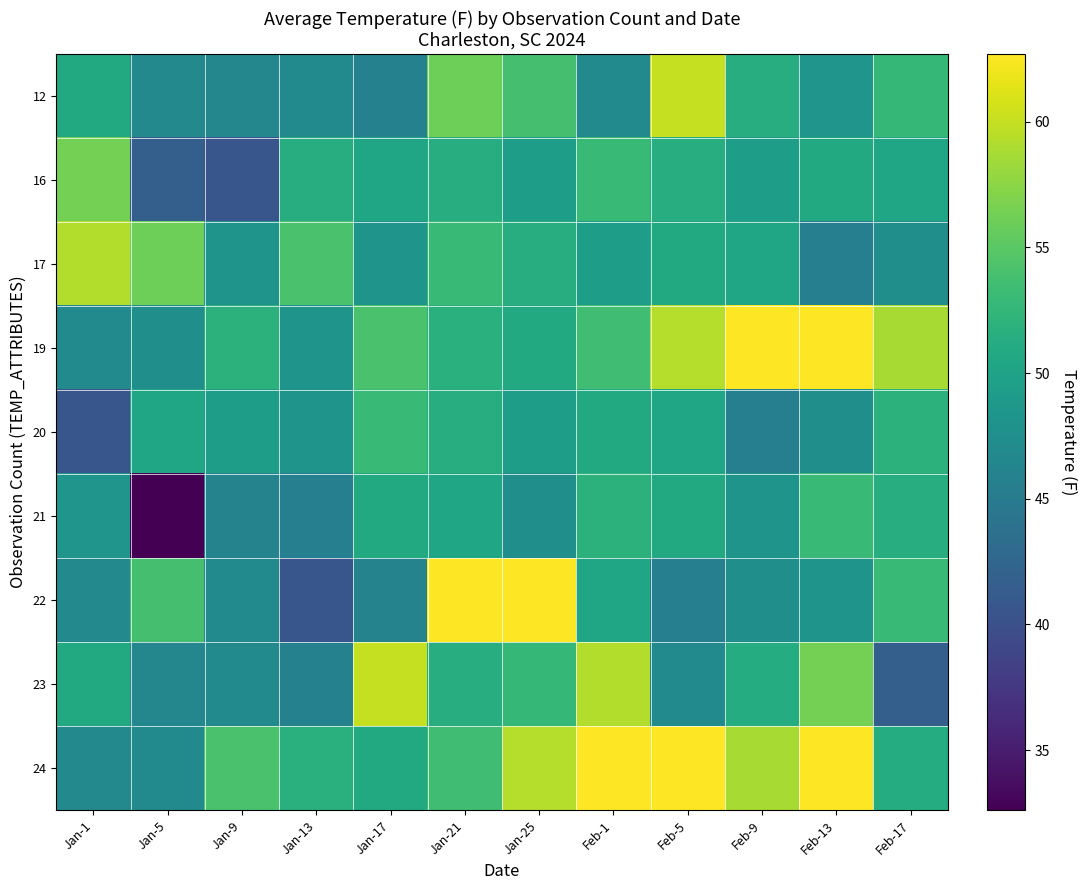

At which category is the sum across all series the highest?

Jan-21